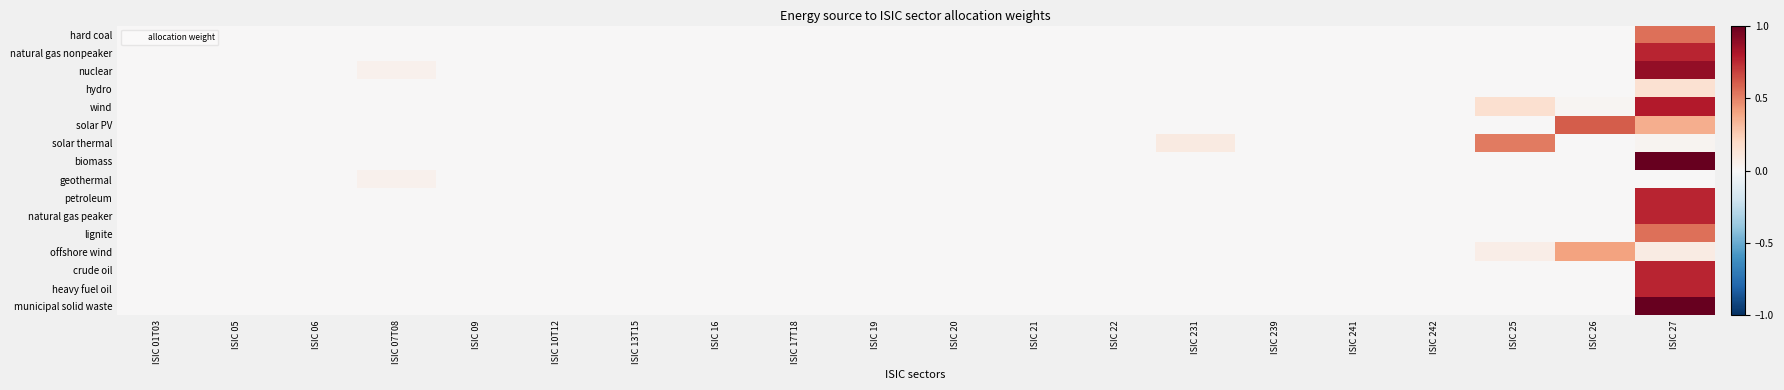

Reading left to right, what are all the values shown in this chart?

hard coal: ISIC 01T03=0.0	ISIC 05=0.0	ISIC 06=0.0	ISIC 07T08=0.0	ISIC 09=0.0	ISIC 10T12=0.0	ISIC 13T15=0.0	ISIC 16=0.0	ISIC 17T18=0.0	ISIC 19=0.0	ISIC 20=0.0	ISIC 21=0.0	ISIC 22=0.0	ISIC 231=0.0	ISIC 239=0.0	ISIC 241=0.0	ISIC 242=0.0	ISIC 25=0.0	ISIC 26=0.0	ISIC 27=0.5
natural gas nonpeaker: ISIC 01T03=0.0	ISIC 05=0.0	ISIC 06=0.0	ISIC 07T08=0.0	ISIC 09=0.0	ISIC 10T12=0.0	ISIC 13T15=0.0	ISIC 16=0.0	ISIC 17T18=0.0	ISIC 19=0.0	ISIC 20=0.0	ISIC 21=0.0	ISIC 22=0.0	ISIC 231=0.0	ISIC 239=0.0	ISIC 241=0.0	ISIC 242=0.0	ISIC 25=0.0	ISIC 26=0.0	ISIC 27=0.8
nuclear: ISIC 01T03=0.0	ISIC 05=0.0	ISIC 06=0.0	ISIC 07T08=0.0	ISIC 09=0.0	ISIC 10T12=0.0	ISIC 13T15=0.0	ISIC 16=0.0	ISIC 17T18=0.0	ISIC 19=0.0	ISIC 20=0.0	ISIC 21=0.0	ISIC 22=0.0	ISIC 231=0.0	ISIC 239=0.0	ISIC 241=0.0	ISIC 242=0.0	ISIC 25=0.0	ISIC 26=0.0	ISIC 27=0.9
hydro: ISIC 01T03=0.0	ISIC 05=0.0	ISIC 06=0.0	ISIC 07T08=0.0	ISIC 09=0.0	ISIC 10T12=0.0	ISIC 13T15=0.0	ISIC 16=0.0	ISIC 17T18=0.0	ISIC 19=0.0	ISIC 20=0.0	ISIC 21=0.0	ISIC 22=0.0	ISIC 231=0.0	ISIC 239=0.0	ISIC 241=0.0	ISIC 242=0.0	ISIC 25=0.0	ISIC 26=0.0	ISIC 27=0.2
wind: ISIC 01T03=0.0	ISIC 05=0.0	ISIC 06=0.0	ISIC 07T08=0.0	ISIC 09=0.0	ISIC 10T12=0.0	ISIC 13T15=0.0	ISIC 16=0.0	ISIC 17T18=0.0	ISIC 19=0.0	ISIC 20=0.0	ISIC 21=0.0	ISIC 22=0.0	ISIC 231=0.0	ISIC 239=0.0	ISIC 241=0.0	ISIC 242=0.0	ISIC 25=0.2	ISIC 26=0.0	ISIC 27=0.8
solar PV: ISIC 01T03=0.0	ISIC 05=0.0	ISIC 06=0.0	ISIC 07T08=0.0	ISIC 09=0.0	ISIC 10T12=0.0	ISIC 13T15=0.0	ISIC 16=0.0	ISIC 17T18=0.0	ISIC 19=0.0	ISIC 20=0.0	ISIC 21=0.0	ISIC 22=0.0	ISIC 231=0.0	ISIC 239=0.0	ISIC 241=0.0	ISIC 242=0.0	ISIC 25=0.0	ISIC 26=0.6	ISIC 27=0.4
solar thermal: ISIC 01T03=0.0	ISIC 05=0.0	ISIC 06=0.0	ISIC 07T08=0.0	ISIC 09=0.0	ISIC 10T12=0.0	ISIC 13T15=0.0	ISIC 16=0.0	ISIC 17T18=0.0	ISIC 19=0.0	ISIC 20=0.0	ISIC 21=0.0	ISIC 22=0.0	ISIC 231=0.1	ISIC 239=0.0	ISIC 241=0.0	ISIC 242=0.0	ISIC 25=0.5	ISIC 26=0.0	ISIC 27=0.0
biomass: ISIC 01T03=0.0	ISIC 05=0.0	ISIC 06=0.0	ISIC 07T08=0.0	ISIC 09=0.0	ISIC 10T12=0.0	ISIC 13T15=0.0	ISIC 16=0.0	ISIC 17T18=0.0	ISIC 19=0.0	ISIC 20=0.0	ISIC 21=0.0	ISIC 22=0.0	ISIC 231=0.0	ISIC 239=0.0	ISIC 241=0.0	ISIC 242=0.0	ISIC 25=0.0	ISIC 26=0.0	ISIC 27=1.0
geothermal: ISIC 01T03=0.0	ISIC 05=0.0	ISIC 06=0.0	ISIC 07T08=0.0	ISIC 09=0.0	ISIC 10T12=0.0	ISIC 13T15=0.0	ISIC 16=0.0	ISIC 17T18=0.0	ISIC 19=0.0	ISIC 20=0.0	ISIC 21=0.0	ISIC 22=0.0	ISIC 231=0.0	ISIC 239=0.0	ISIC 241=0.0	ISIC 242=0.0	ISIC 25=0.0	ISIC 26=0.0	ISIC 27=0.0
petroleum: ISIC 01T03=0.0	ISIC 05=0.0	ISIC 06=0.0	ISIC 07T08=0.0	ISIC 09=0.0	ISIC 10T12=0.0	ISIC 13T15=0.0	ISIC 16=0.0	ISIC 17T18=0.0	ISIC 19=0.0	ISIC 20=0.0	ISIC 21=0.0	ISIC 22=0.0	ISIC 231=0.0	ISIC 239=0.0	ISIC 241=0.0	ISIC 242=0.0	ISIC 25=0.0	ISIC 26=0.0	ISIC 27=0.8
natural gas peaker: ISIC 01T03=0.0	ISIC 05=0.0	ISIC 06=0.0	ISIC 07T08=0.0	ISIC 09=0.0	ISIC 10T12=0.0	ISIC 13T15=0.0	ISIC 16=0.0	ISIC 17T18=0.0	ISIC 19=0.0	ISIC 20=0.0	ISIC 21=0.0	ISIC 22=0.0	ISIC 231=0.0	ISIC 239=0.0	ISIC 241=0.0	ISIC 242=0.0	ISIC 25=0.0	ISIC 26=0.0	ISIC 27=0.8
lignite: ISIC 01T03=0.0	ISIC 05=0.0	ISIC 06=0.0	ISIC 07T08=0.0	ISIC 09=0.0	ISIC 10T12=0.0	ISIC 13T15=0.0	ISIC 16=0.0	ISIC 17T18=0.0	ISIC 19=0.0	ISIC 20=0.0	ISIC 21=0.0	ISIC 22=0.0	ISIC 231=0.0	ISIC 239=0.0	ISIC 241=0.0	ISIC 242=0.0	ISIC 25=0.0	ISIC 26=0.0	ISIC 27=0.5
offshore wind: ISIC 01T03=0.0	ISIC 05=0.0	ISIC 06=0.0	ISIC 07T08=0.0	ISIC 09=0.0	ISIC 10T12=0.0	ISIC 13T15=0.0	ISIC 16=0.0	ISIC 17T18=0.0	ISIC 19=0.0	ISIC 20=0.0	ISIC 21=0.0	ISIC 22=0.0	ISIC 231=0.0	ISIC 239=0.0	ISIC 241=0.0	ISIC 242=0.0	ISIC 25=0.1	ISIC 26=0.4	ISIC 27=0.1
crude oil: ISIC 01T03=0.0	ISIC 05=0.0	ISIC 06=0.0	ISIC 07T08=0.0	ISIC 09=0.0	ISIC 10T12=0.0	ISIC 13T15=0.0	ISIC 16=0.0	ISIC 17T18=0.0	ISIC 19=0.0	ISIC 20=0.0	ISIC 21=0.0	ISIC 22=0.0	ISIC 231=0.0	ISIC 239=0.0	ISIC 241=0.0	ISIC 242=0.0	ISIC 25=0.0	ISIC 26=0.0	ISIC 27=0.8
heavy fuel oil: ISIC 01T03=0.0	ISIC 05=0.0	ISIC 06=0.0	ISIC 07T08=0.0	ISIC 09=0.0	ISIC 10T12=0.0	ISIC 13T15=0.0	ISIC 16=0.0	ISIC 17T18=0.0	ISIC 19=0.0	ISIC 20=0.0	ISIC 21=0.0	ISIC 22=0.0	ISIC 231=0.0	ISIC 239=0.0	ISIC 241=0.0	ISIC 242=0.0	ISIC 25=0.0	ISIC 26=0.0	ISIC 27=0.8
municipal solid waste: ISIC 01T03=0.0	ISIC 05=0.0	ISIC 06=0.0	ISIC 07T08=0.0	ISIC 09=0.0	ISIC 10T12=0.0	ISIC 13T15=0.0	ISIC 16=0.0	ISIC 17T18=0.0	ISIC 19=0.0	ISIC 20=0.0	ISIC 21=0.0	ISIC 22=0.0	ISIC 231=0.0	ISIC 239=0.0	ISIC 241=0.0	ISIC 242=0.0	ISIC 25=0.0	ISIC 26=0.0	ISIC 27=1.0